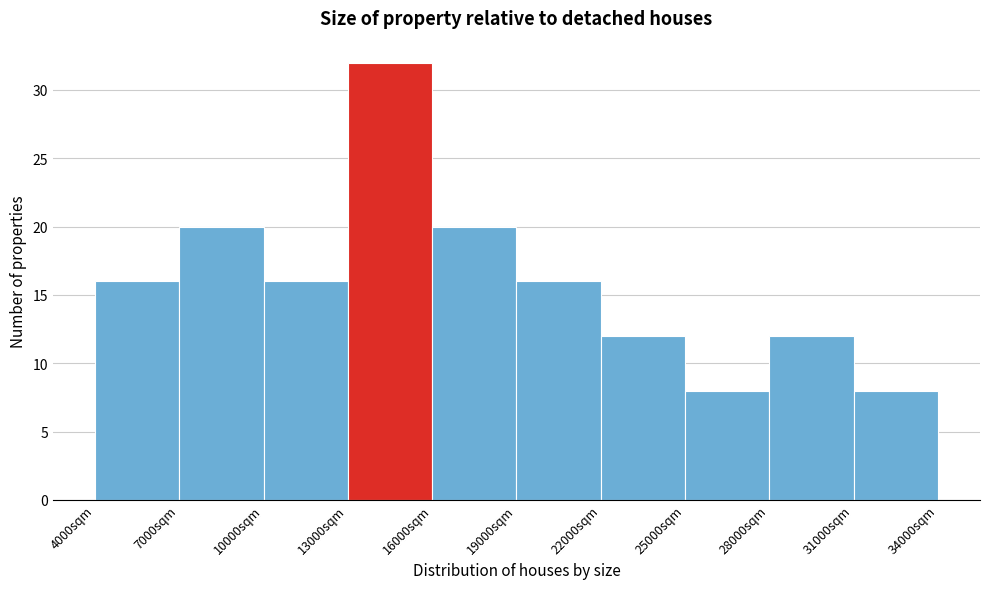

Over which range of the x-axis is the bar tallest?

13000 to 16000